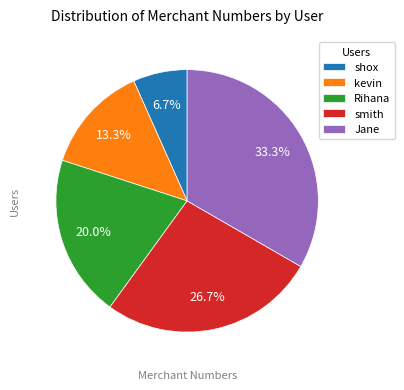

Is it true that Jane is 25% of the pie?

False